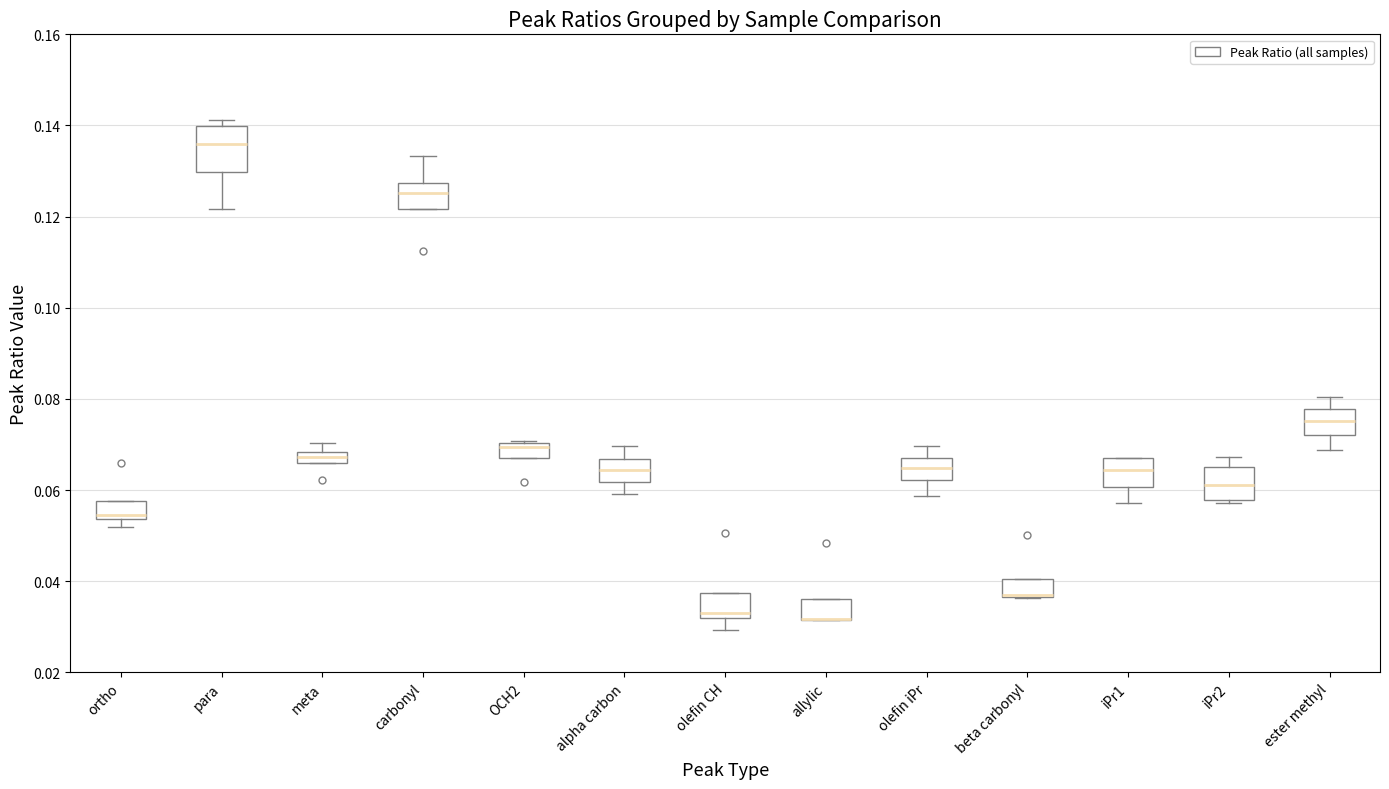

Where is the upper edge of the box for meta on the y-axis? The values are not printed on the chart, so give them approximately, as read against the axis.

0.068